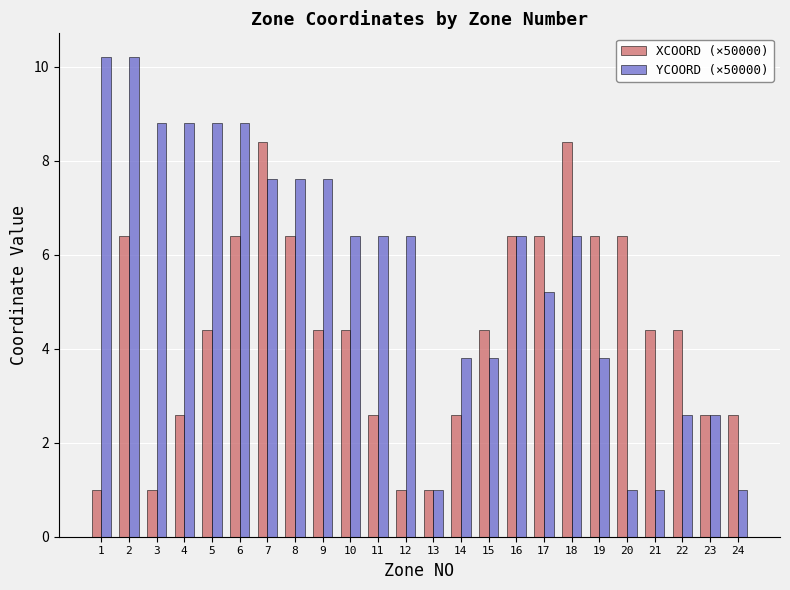

List the series in order of their overall mean, highest first.

YCOORD (×50000), XCOORD (×50000)